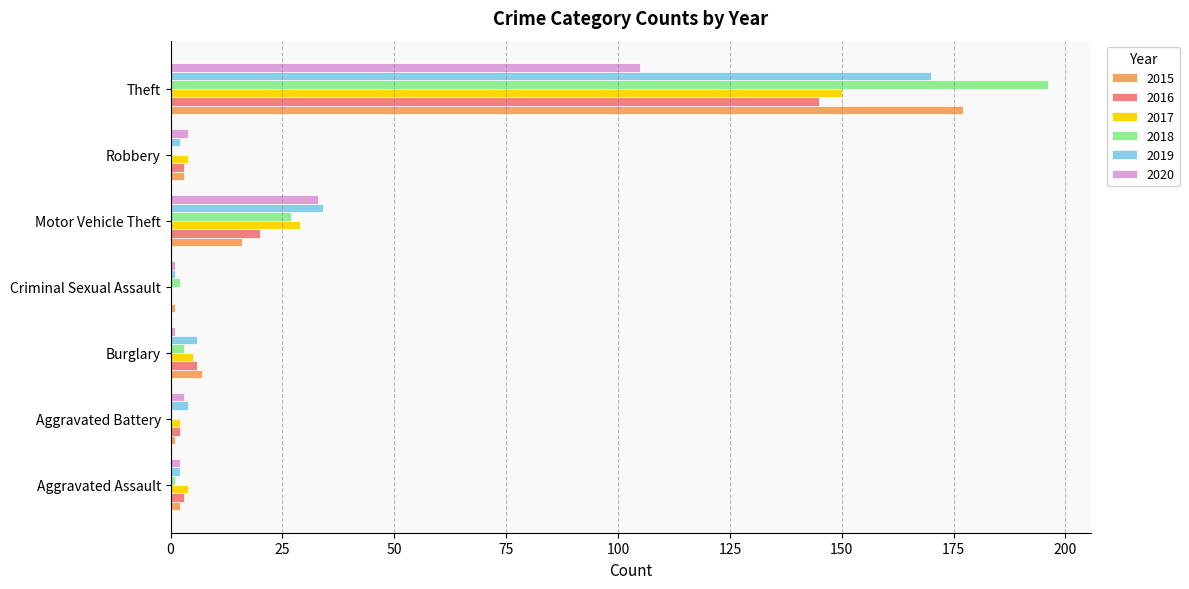

At which category is the sum across all series the highest?

Theft